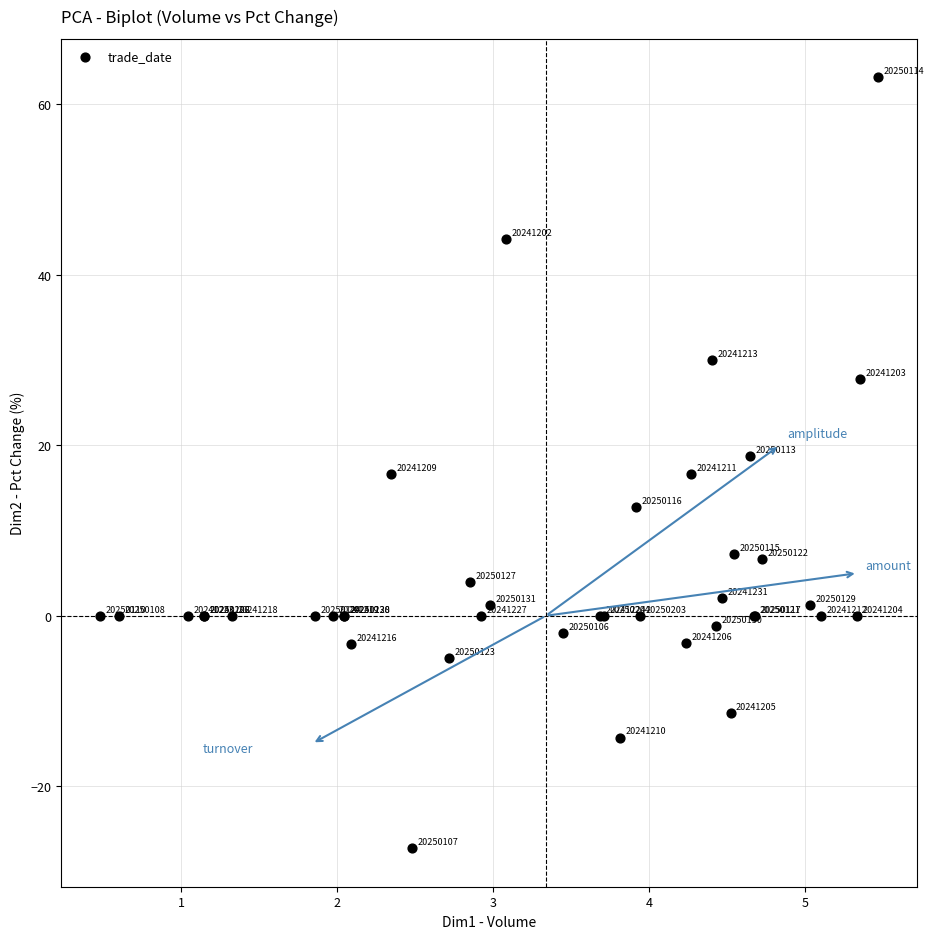

What Y value in the scatter plot is closest to 17?

16.7